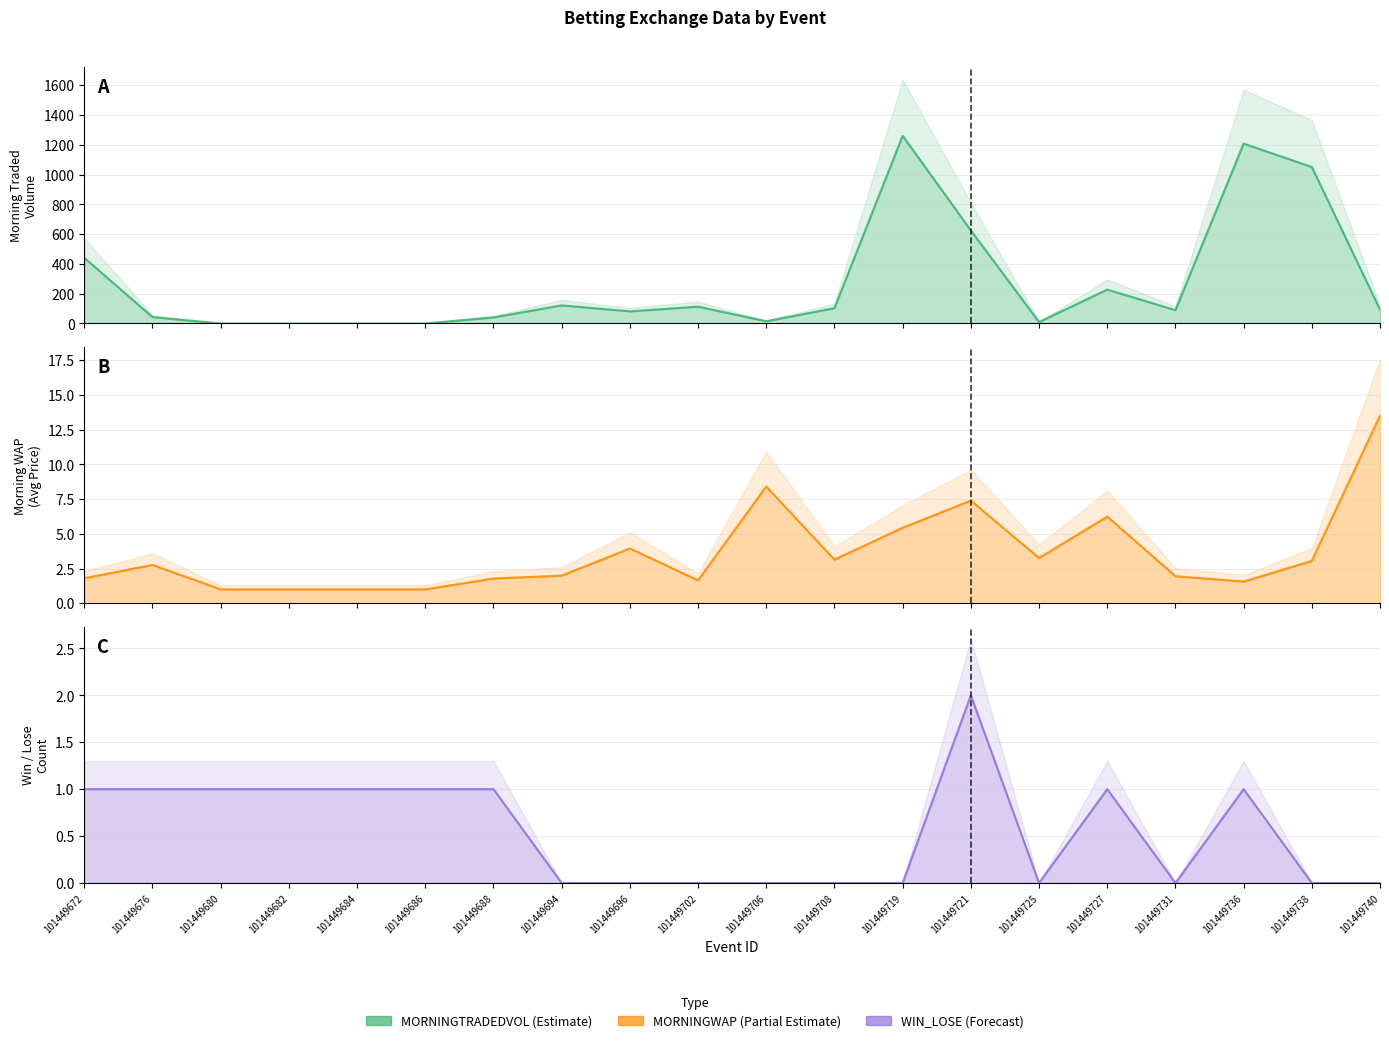

Reading right to left, what are all the values shown in this chart?

MORNINGTRADEDVOL: 93.1	1050.8	1207.8	89.7	227.6	10.0	624.9	1260.4	103.4	15.2	113.2	81.6	121.9	40.9	0.0	0.0	0.0	0.0	43.2	441.1
MORNINGWAP: 13.5	3.0	1.6	1.9	6.2	3.2	7.4	5.4	3.1	8.4	1.6	3.9	2.0	1.8	1.0	1.0	1.0	1.0	2.8	1.8
WIN_LOSE: 0.0	0.0	1.0	0.0	1.0	0.0	2.0	0.0	0.0	0.0	0.0	0.0	0.0	1.0	1.0	1.0	1.0	1.0	1.0	1.0